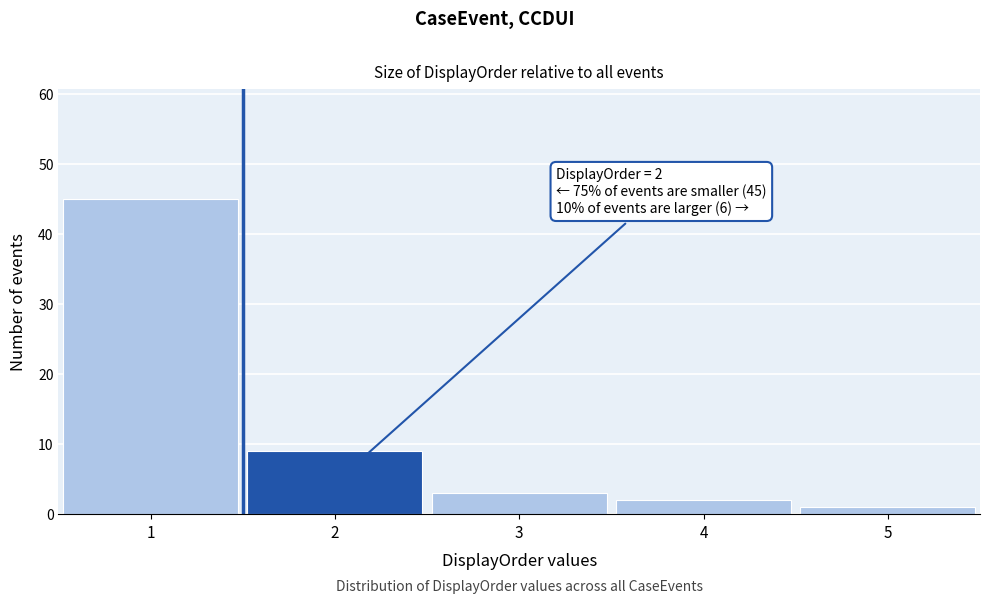

Over which range of the x-axis is the bar tallest?

0.5 to 1.5